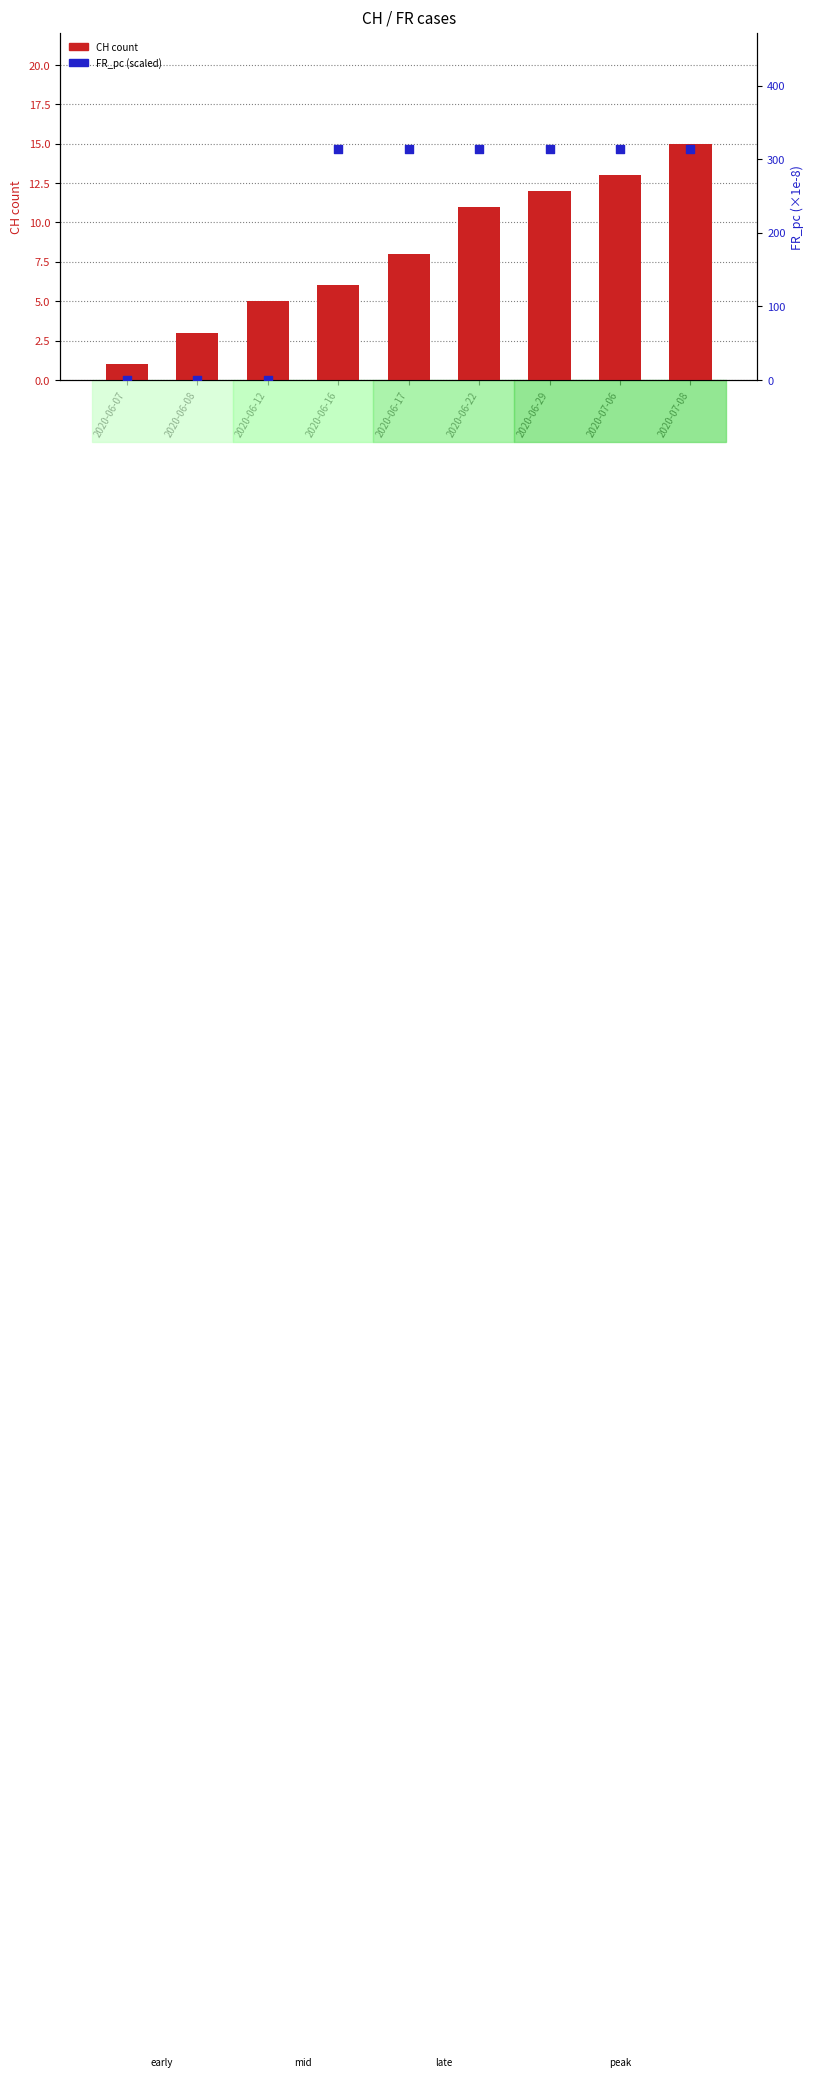

At which category is the sum across all series the highest?

2020-07-08